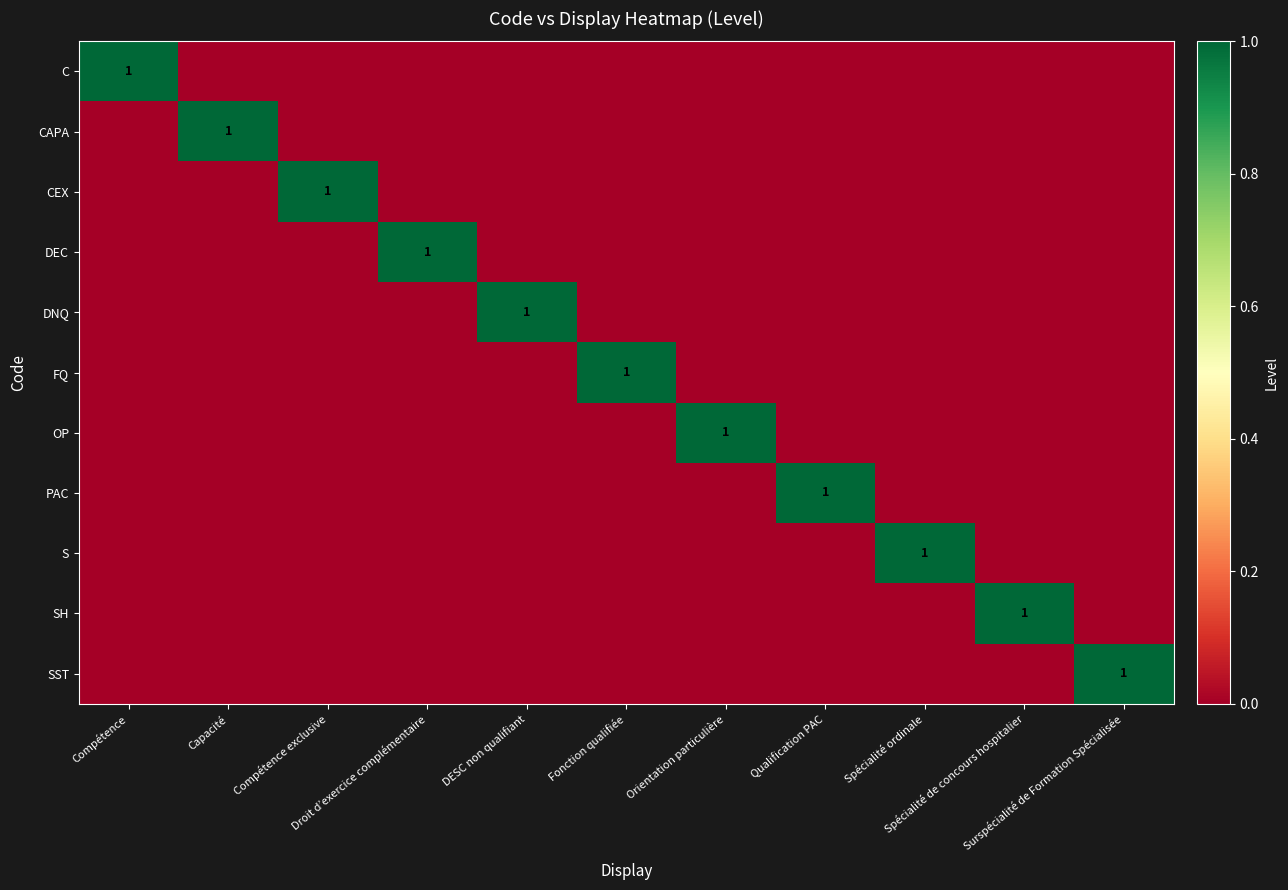

How many data points in SST are above 0?

1